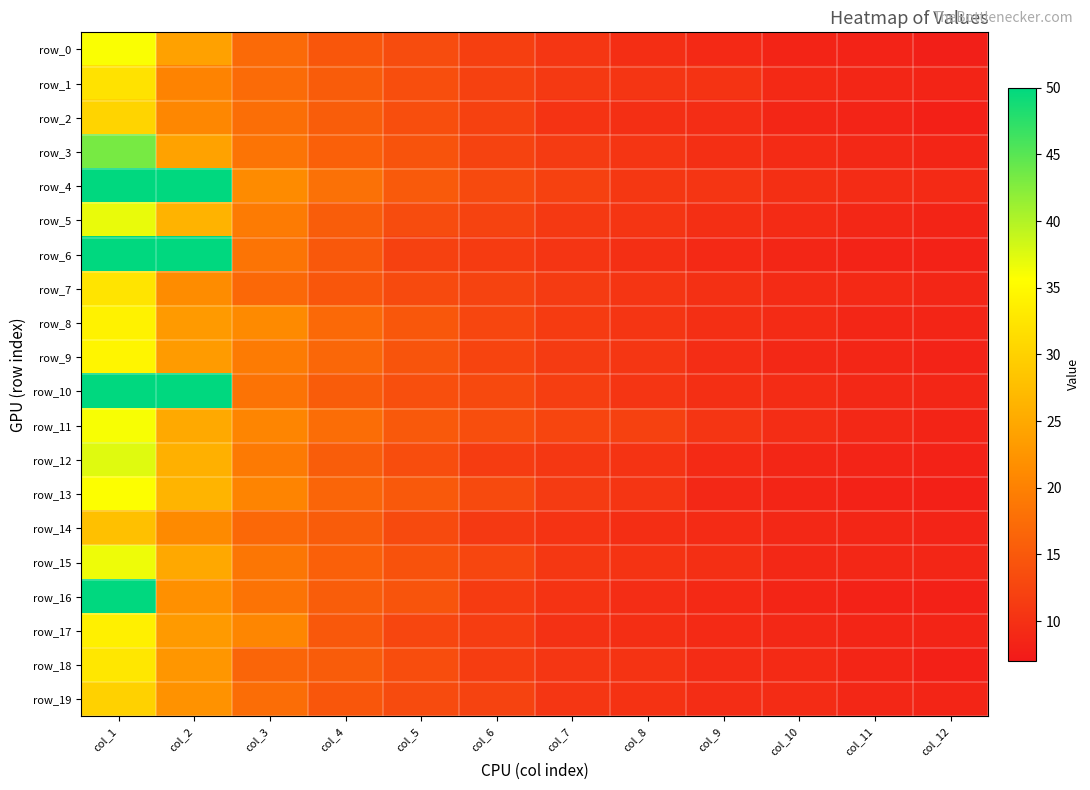

What is the difference between the second highest and minimum values in the row_16 series?

13.9